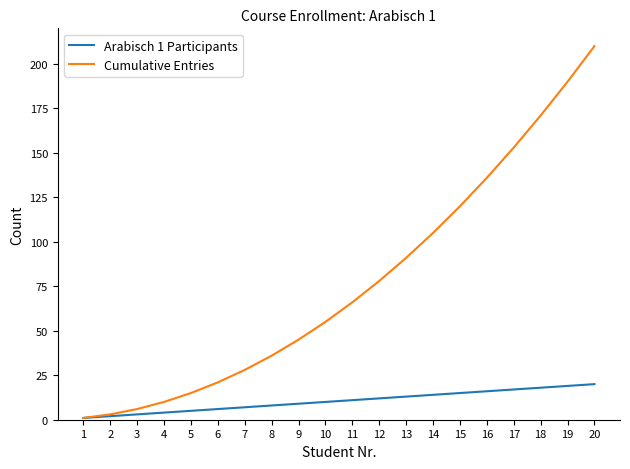

Reading right to left, extract all data points from this chart.

Arabisch 1 Participants: 20=20	19=19	18=18	17=17	16=16	15=15	14=14	13=13	12=12	11=11	10=10	9=9	8=8	7=7	6=6	5=5	4=4	3=3	2=2	1=1
Cumulative Entries: 20=210	19=190	18=171	17=153	16=136	15=120	14=105	13=91	12=78	11=66	10=55	9=45	8=36	7=28	6=21	5=15	4=10	3=6	2=3	1=1